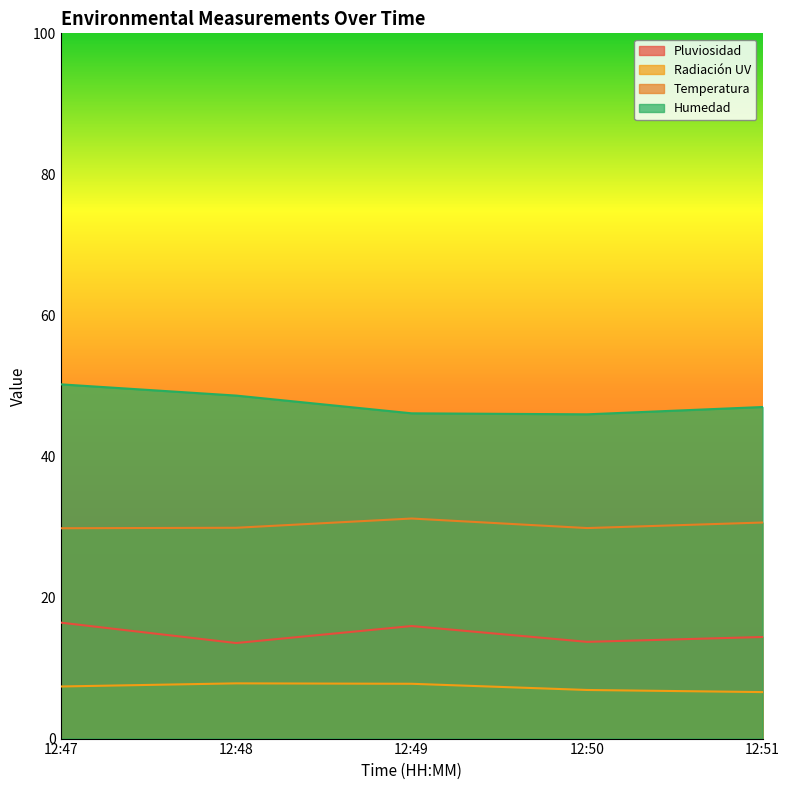

Which category has the lowest value in the Radiación UV series?

12:51